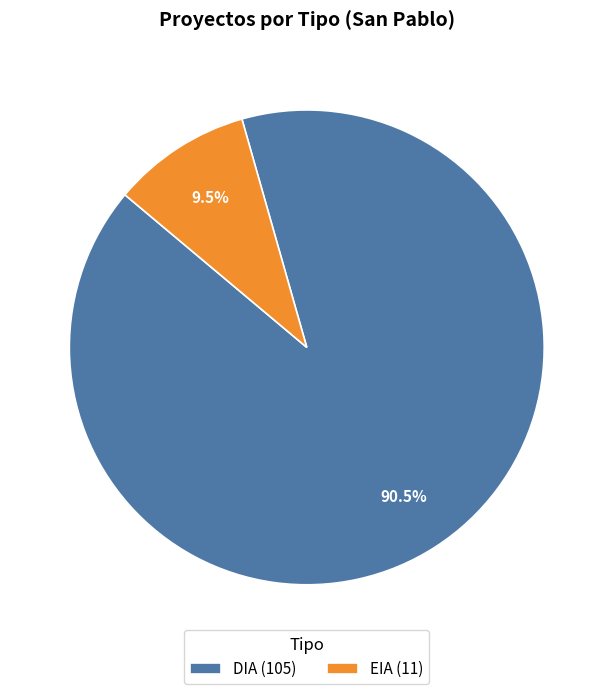

How many slices are in this pie chart?

2